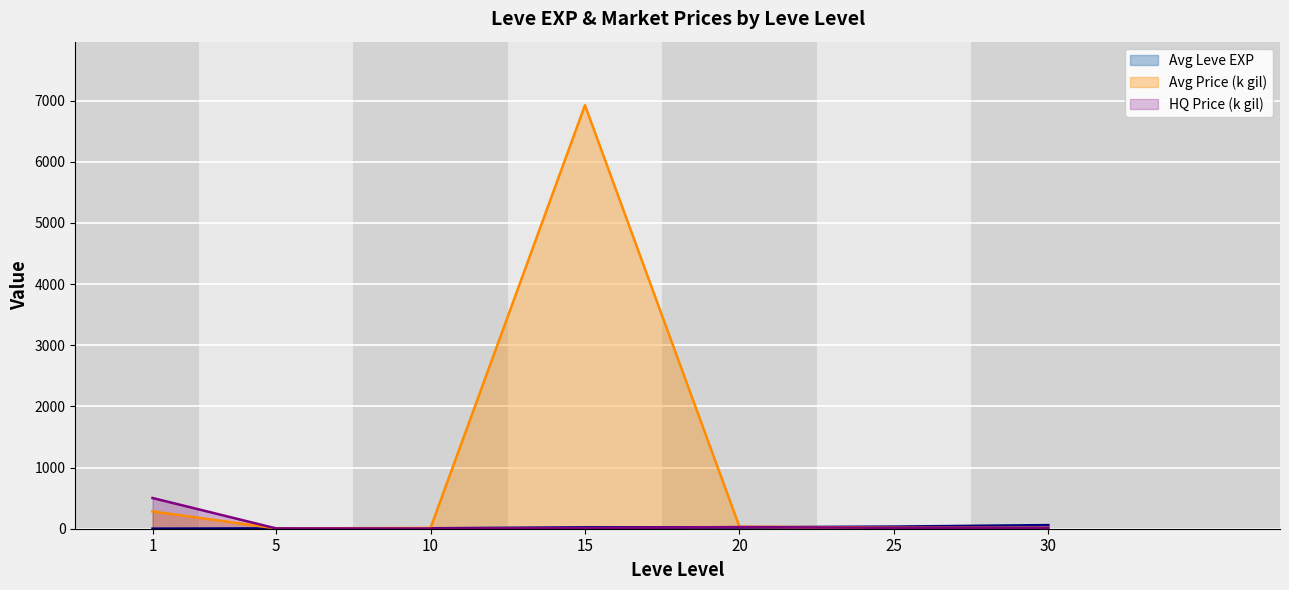

True or false: HQ Price (k gil) has more than 1 interior local peaks.

False